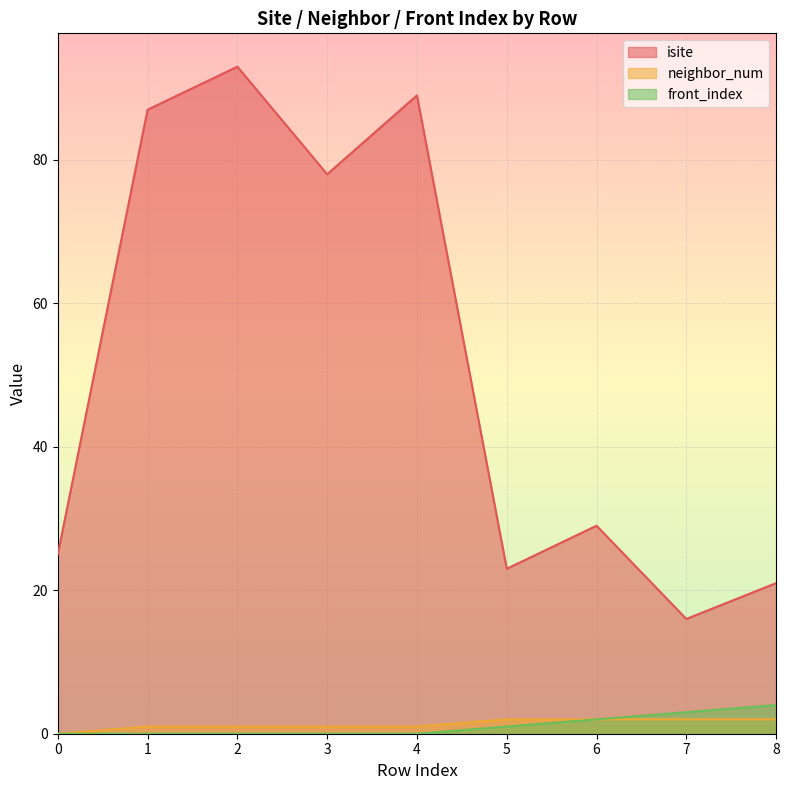

In isite, how many points are higher than both neighbors (excluding endpoints)?

3